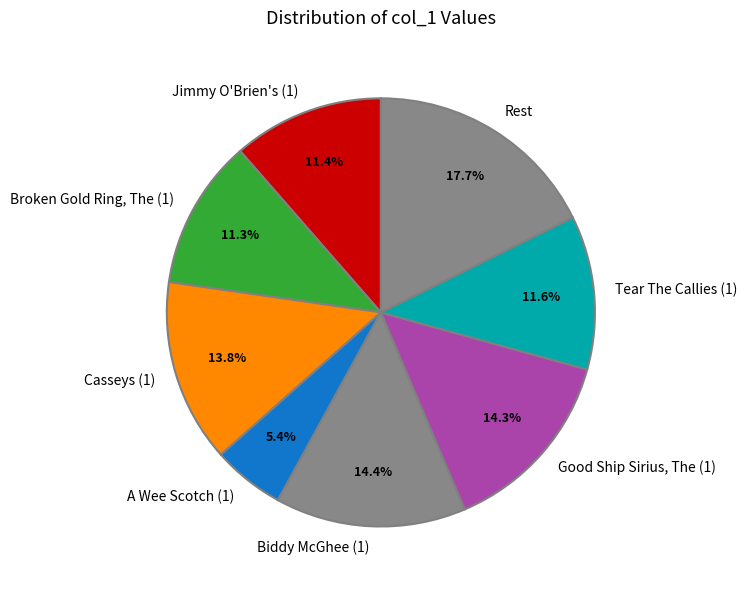

What portion of the pie excludes Good Ship Sirius, The (1)?

85.7%